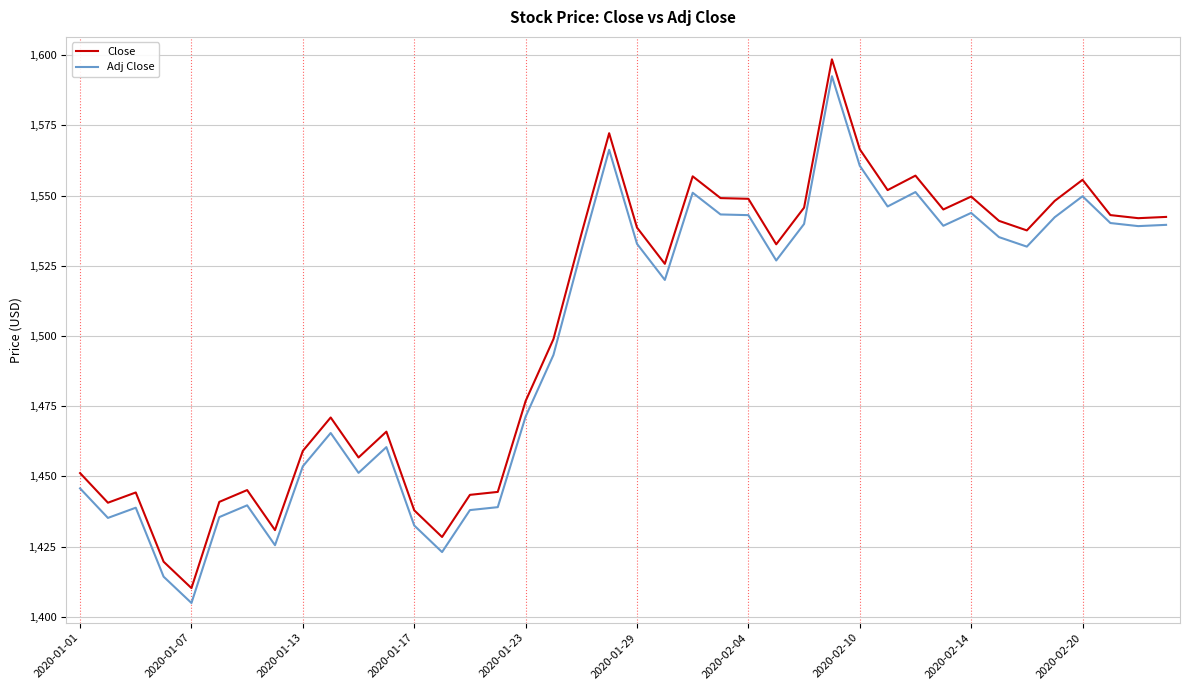

Count the number of data series in this chart.

2